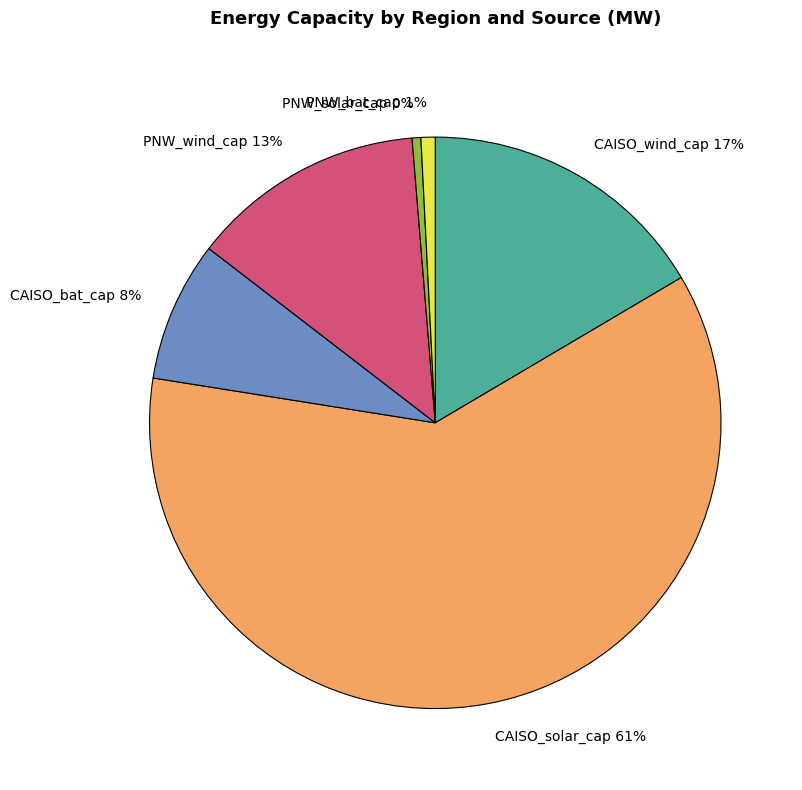

Do CAISO_bat_cap and PNW_solar_cap together represent more than half of the pie?

No